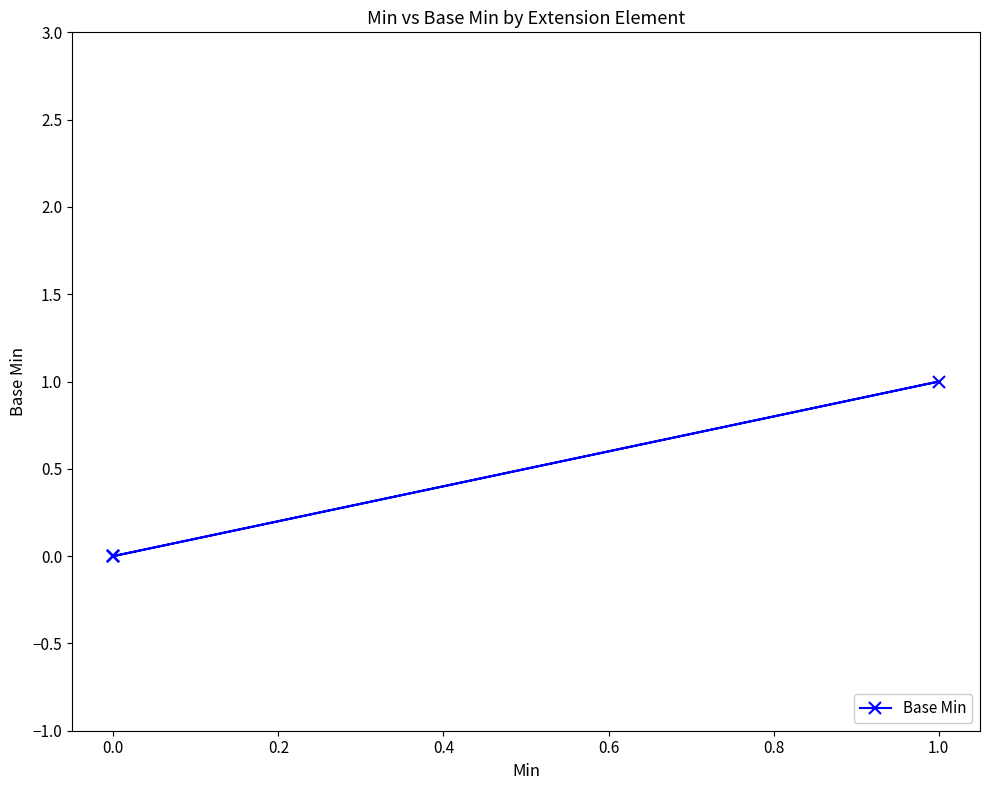

What is the sum of the values at 0.2 and 0.4?

1